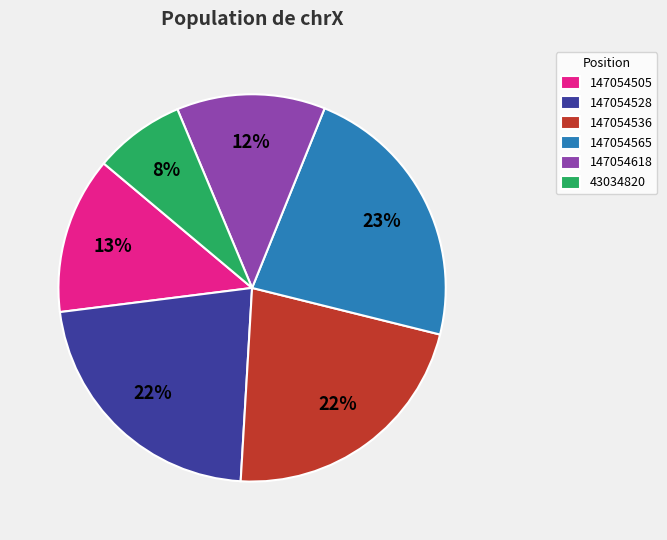

To the nearest percent, what percentage of the pie is 147054528?

22%